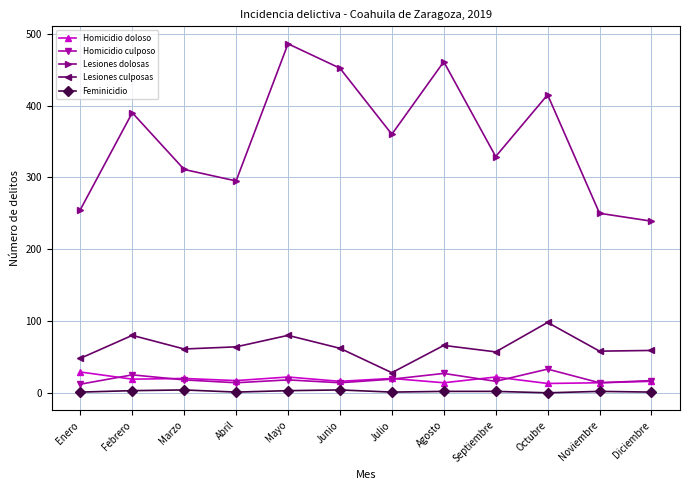

What is the sum of all Lesiones dolosas values?

4243